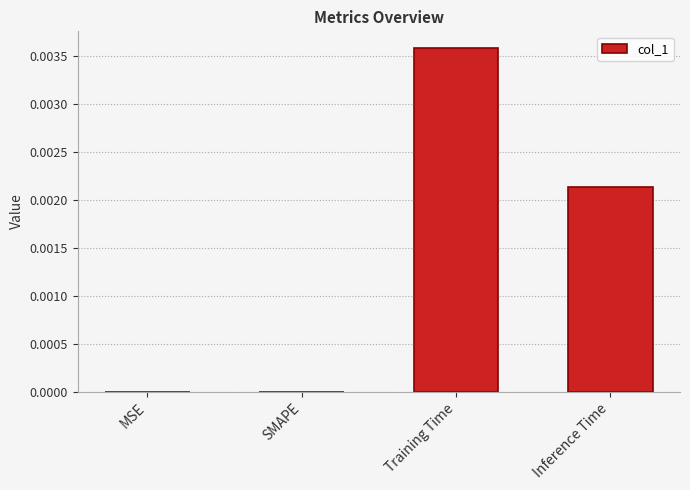

Between MSE and Inference Time, which is larger?

Inference Time